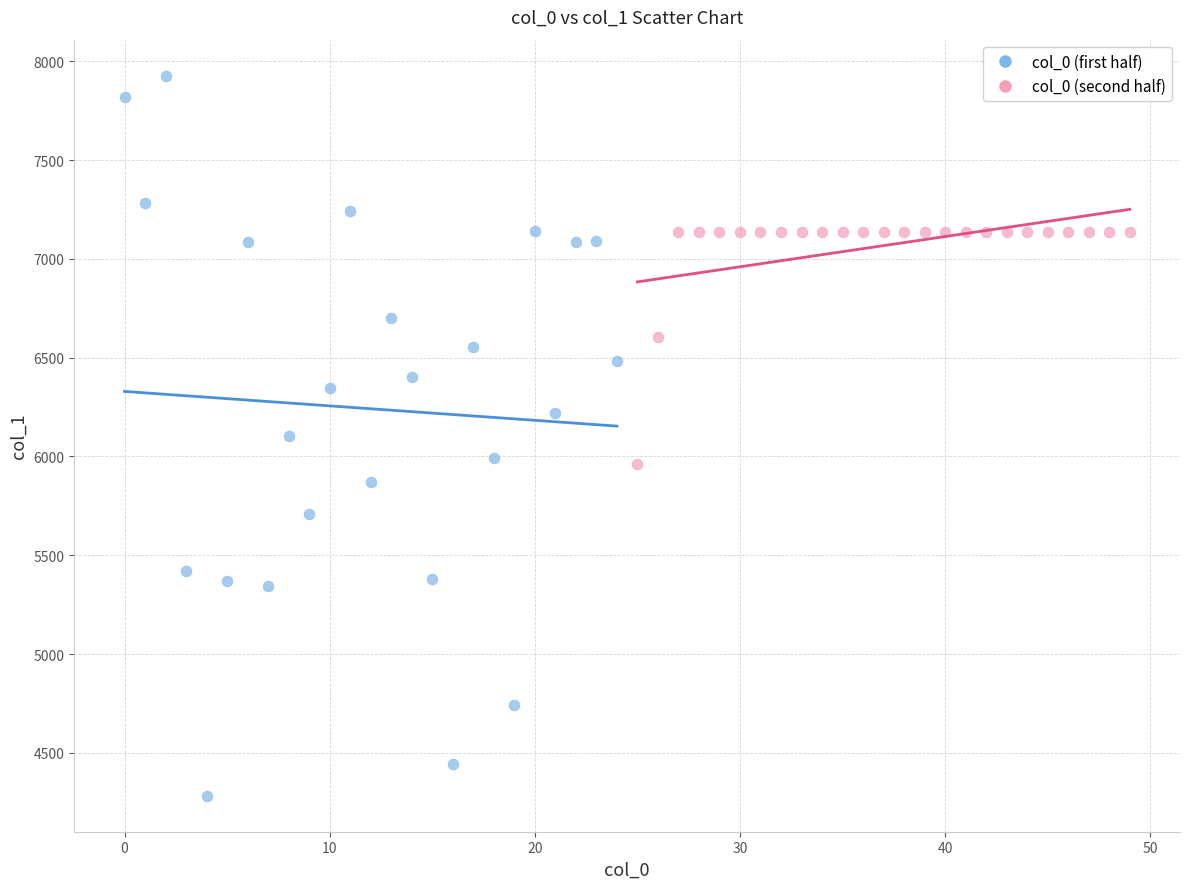

Which series has the largest Y range (max minus min)?

col_0 (first half)